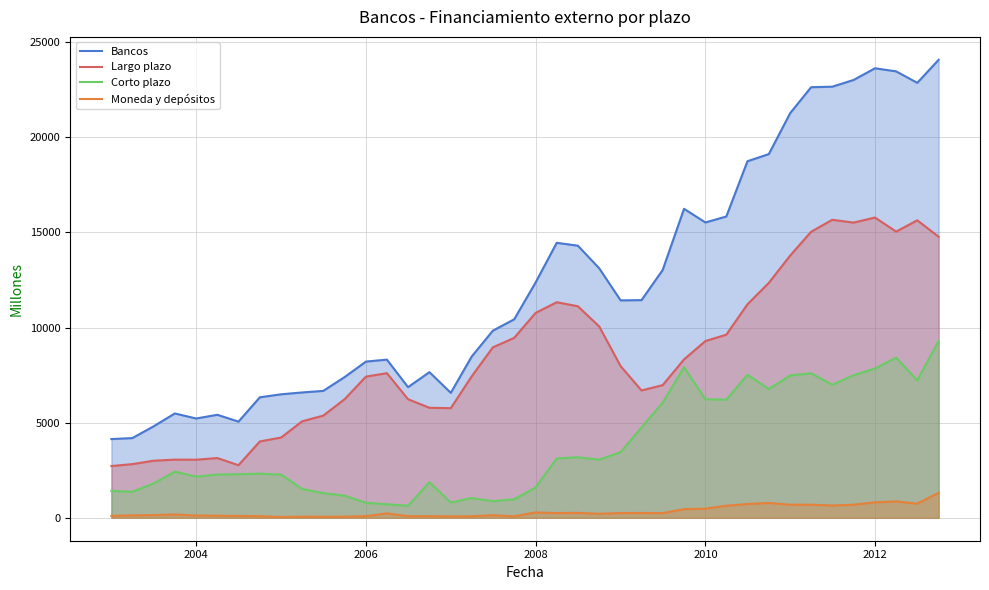

Which series has the widest spread of values?

Bancos